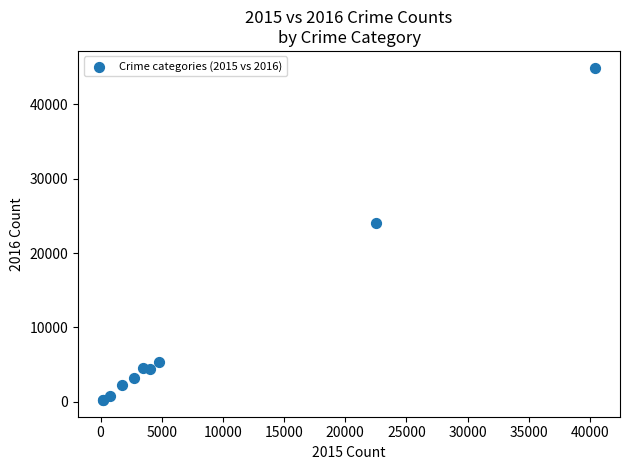

What Y value in the scatter plot is closest to 22595?

23989